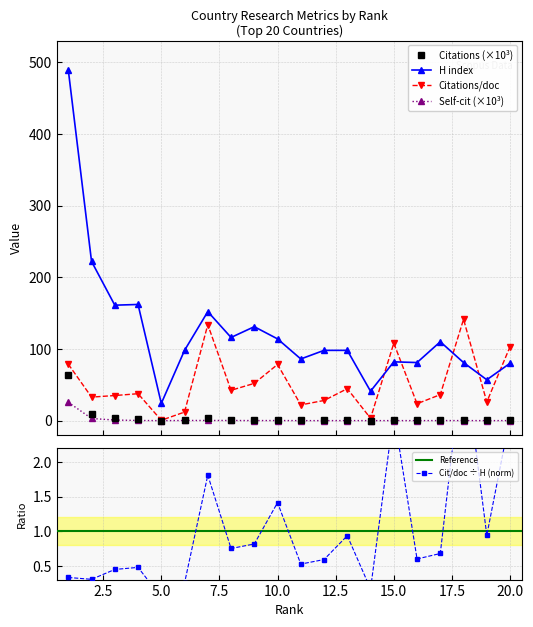

Is it true that Self-citations equals 0.2 at 8?

True